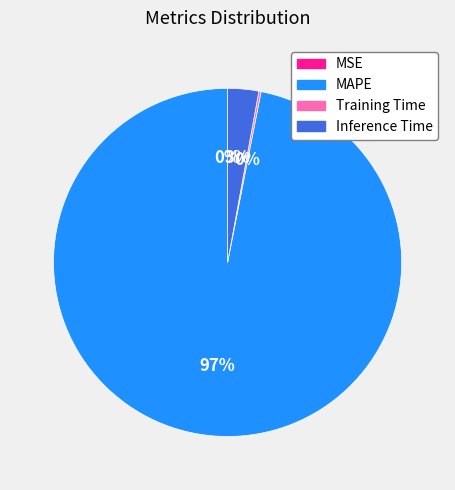

What is the largest slice in the pie chart?

MAPE